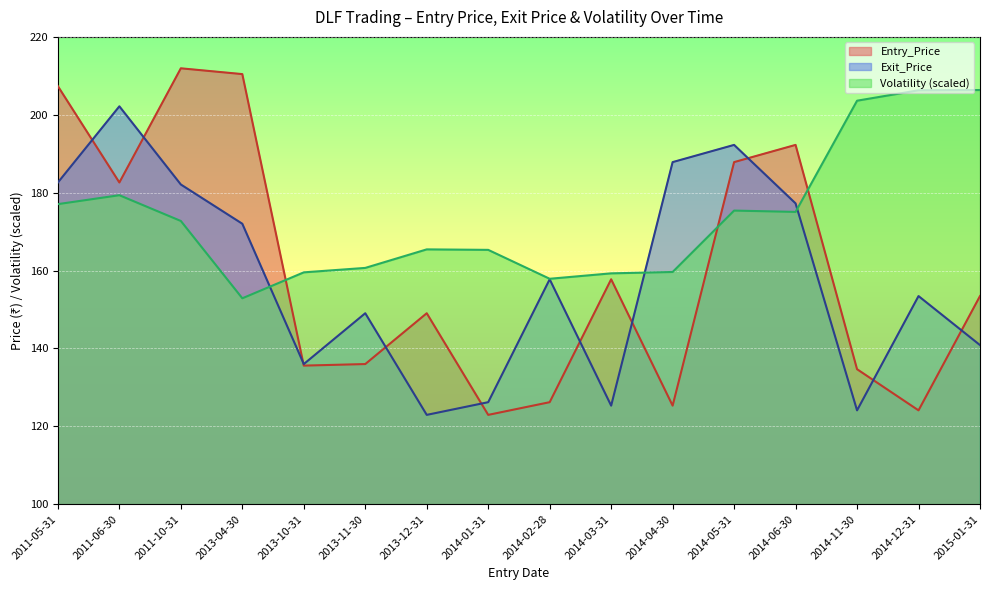

What is the difference between the maximum and minimum values in the Entry_Price series?

89.0